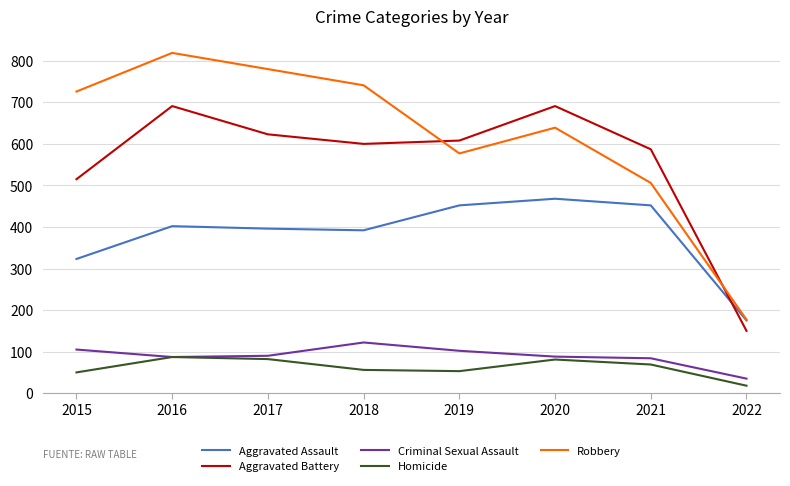

What is the spread (max minus min) of values at 2021?

518